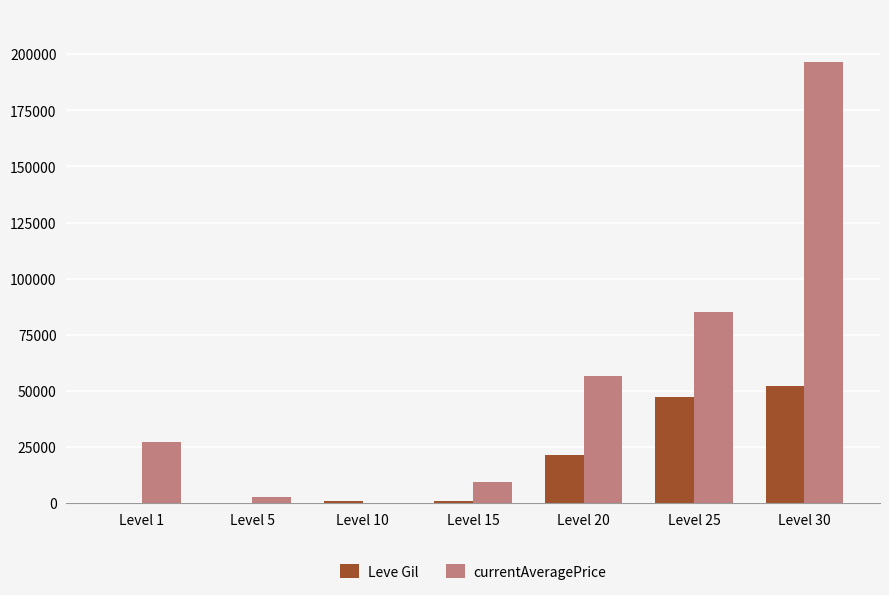

What is the sum of all Leve Gil values?

123380